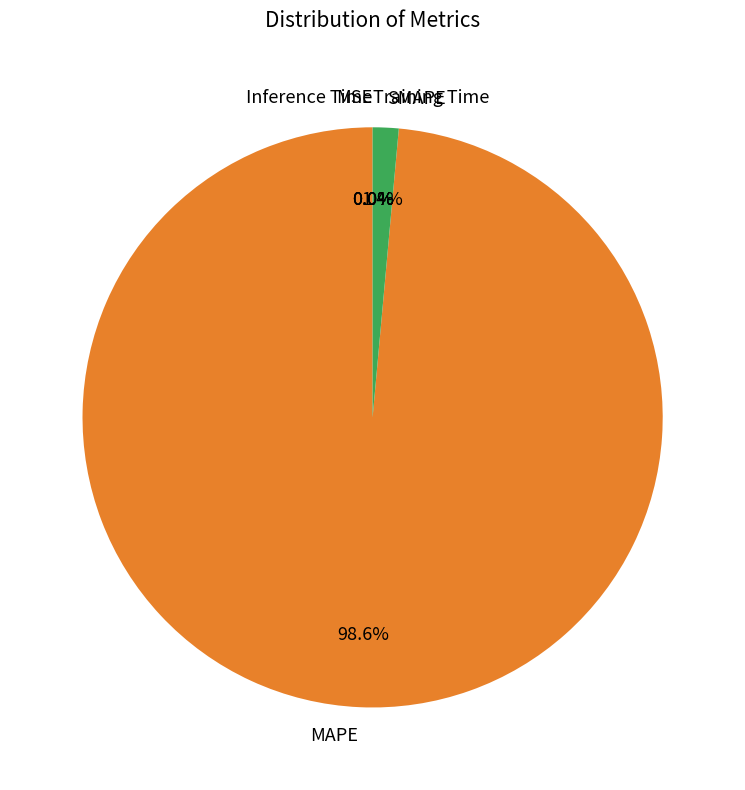

Which category has the biggest portion of the pie?

MAPE